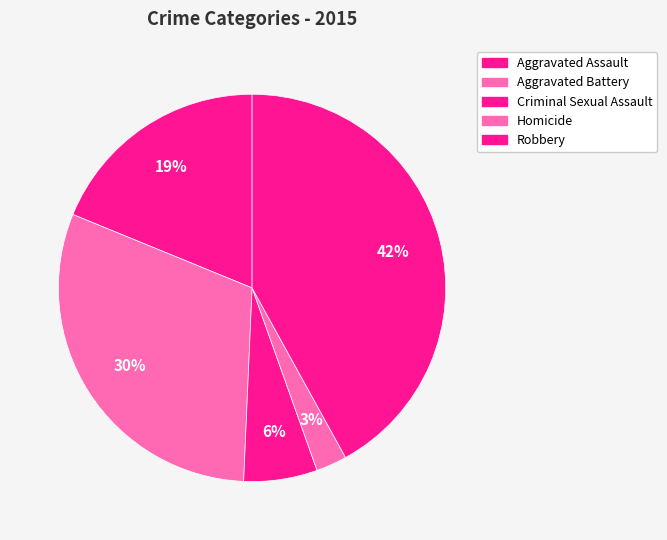

To the nearest percent, what is the average slice percentage?

20%